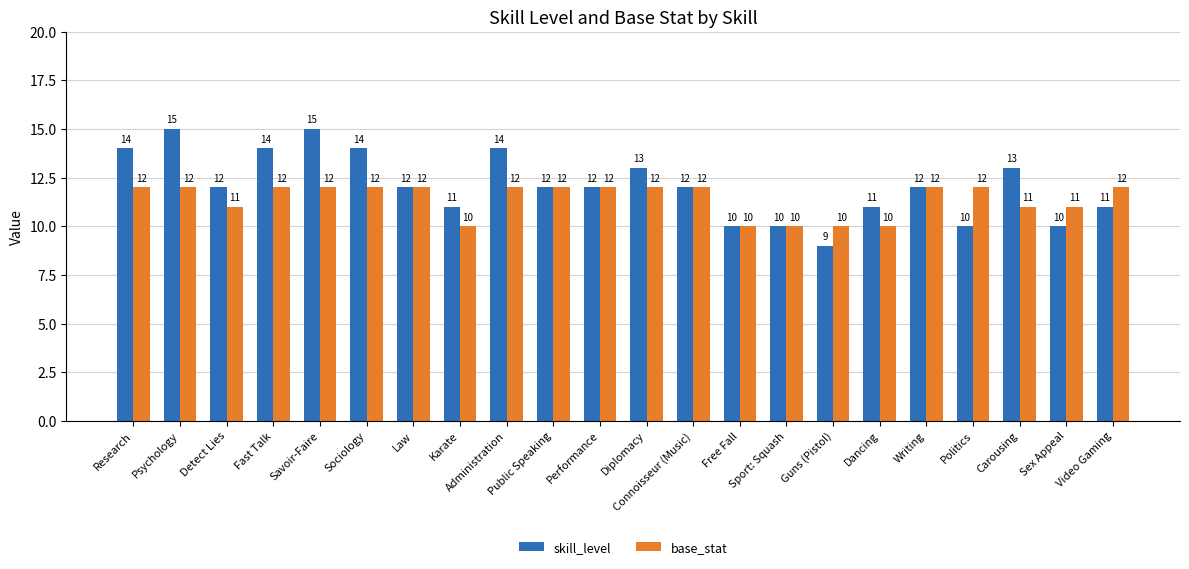

Where does the skill_level series first go above 12?

Research